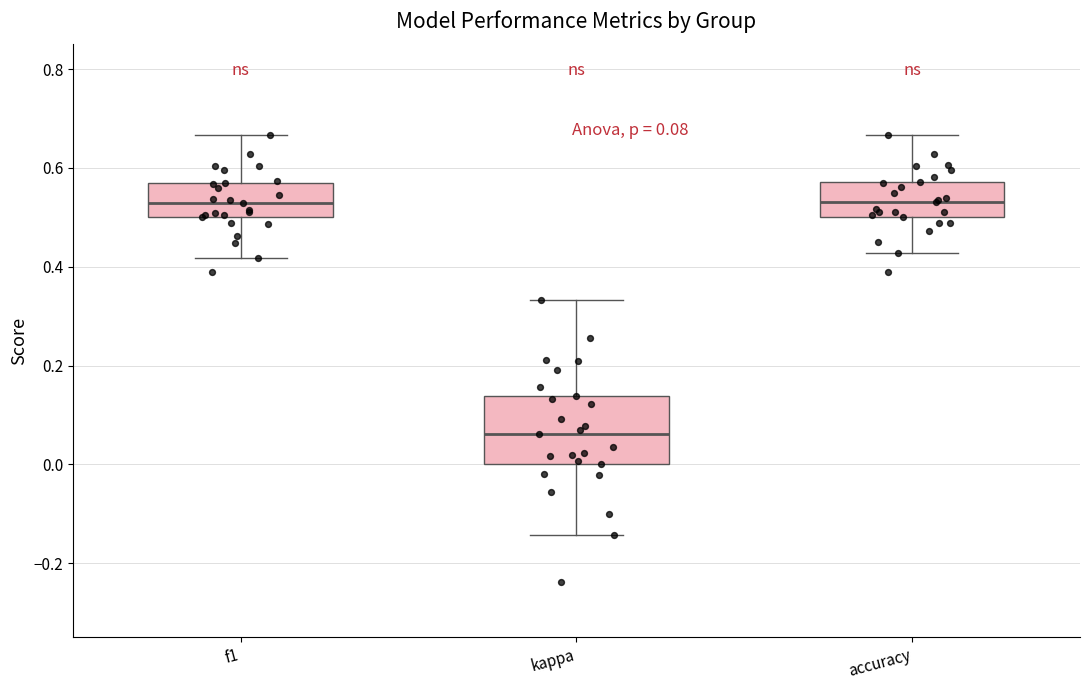

Comparing the boxes themselves (not the whiskers), which one is the tallest?

kappa